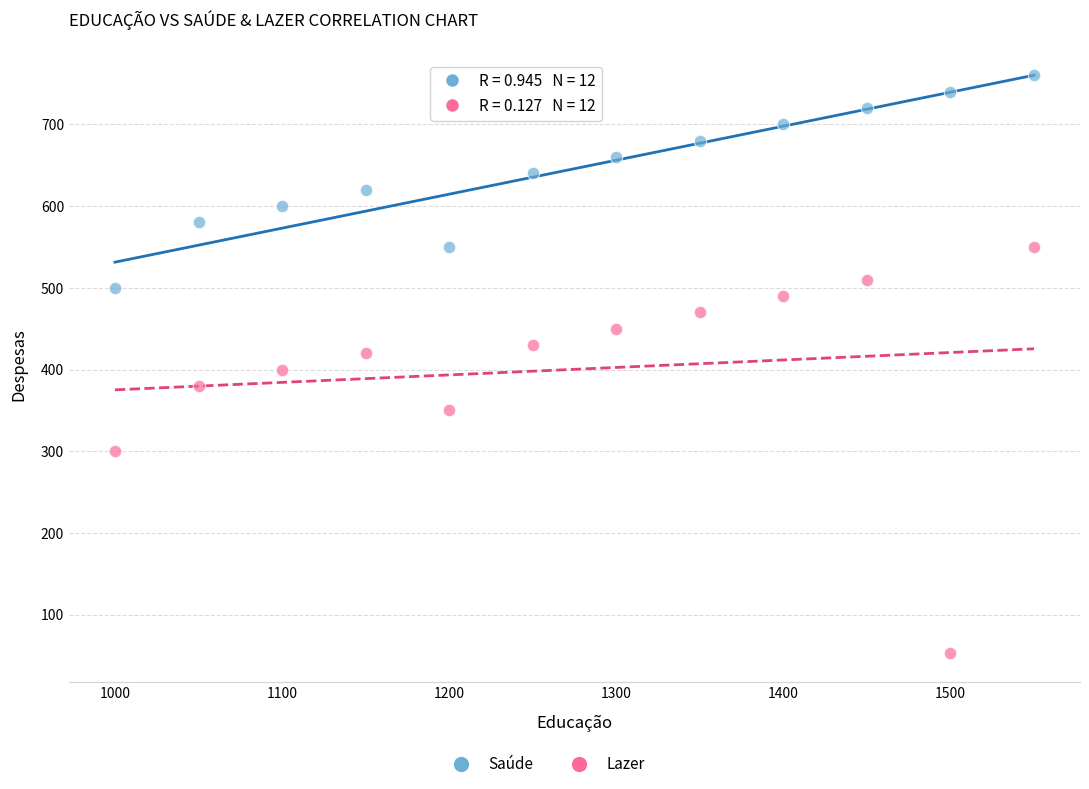

Across all data points, what is the range of X values (max minus min)?

550